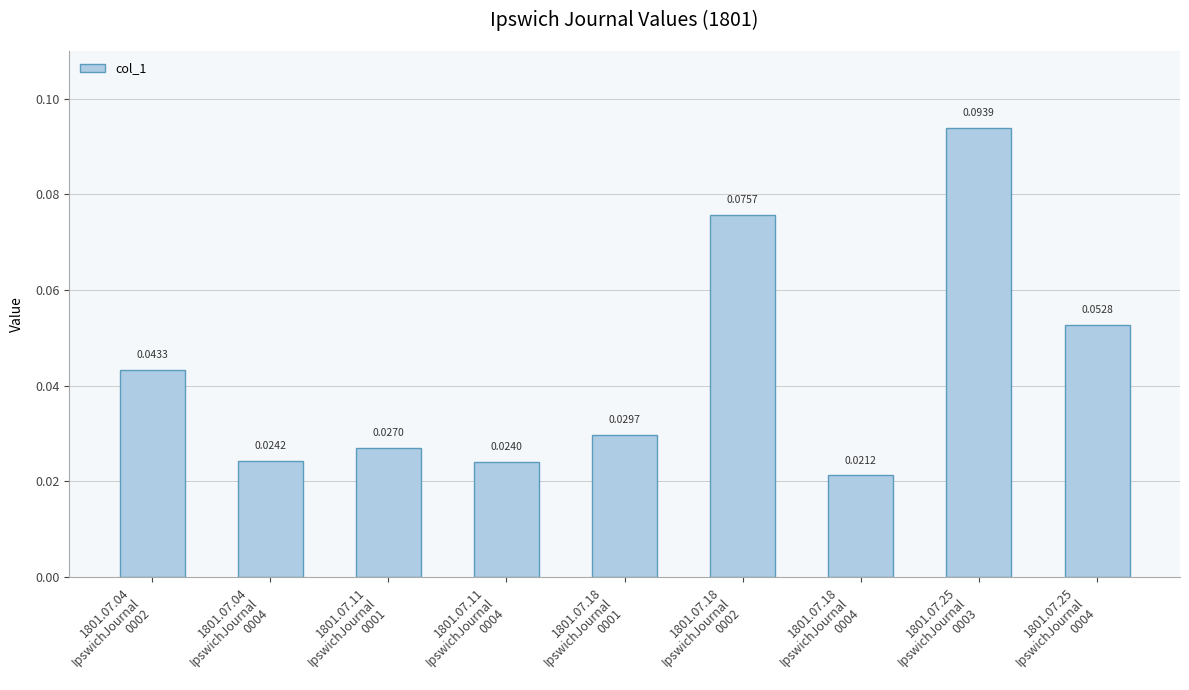

What is the sum of all values?

0.4